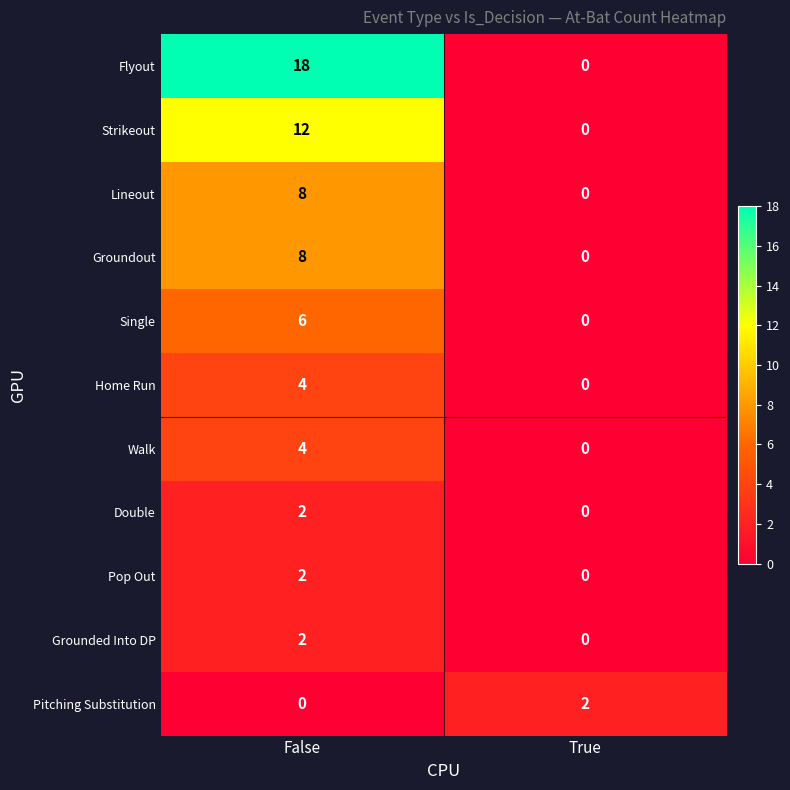

At which category is the sum across all series the highest?

False